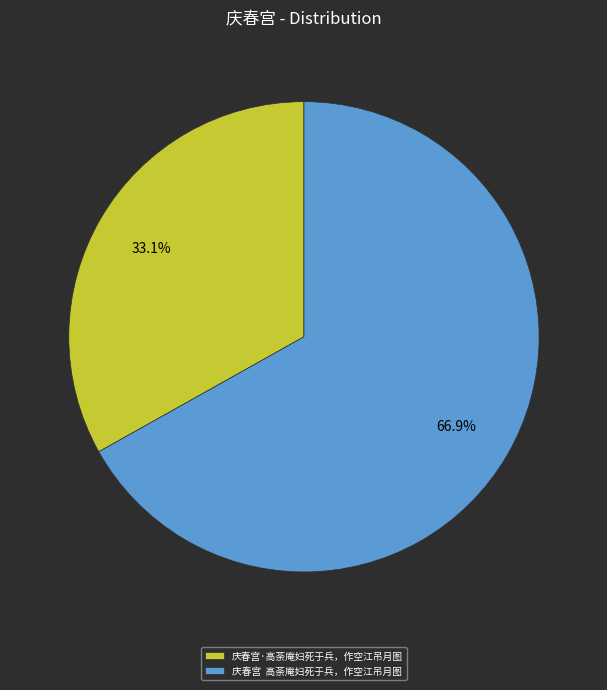

To the nearest percent, what is the average slice percentage?

50%